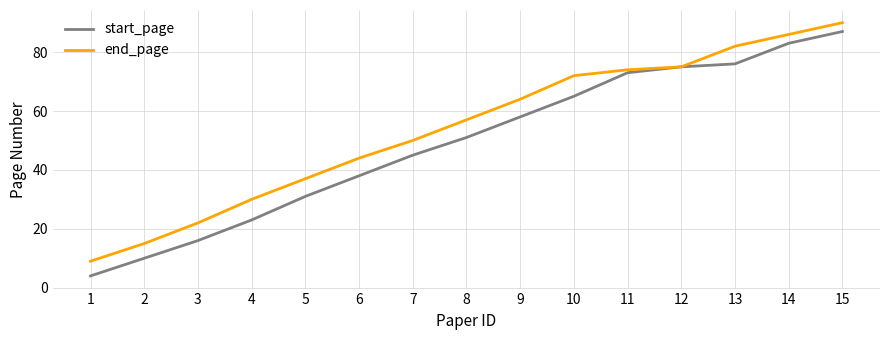

Rank the categories by start_page value from highest to lowest.

15, 14, 13, 12, 11, 10, 9, 8, 7, 6, 5, 4, 3, 2, 1